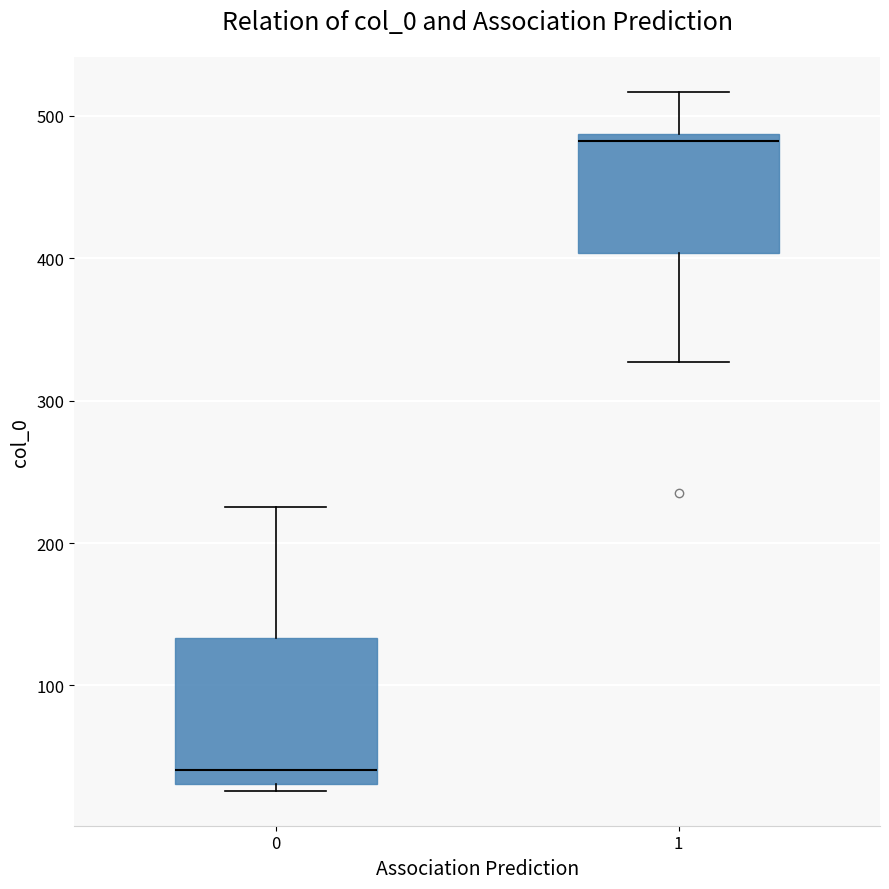

Reading left to right, transcribe this box plot: for each box, give where its median line is, the range the box spans, and where its two whiskers end, as read against the y-axis. The values are not printed on the chart, so give them approximately, as read against the axis.

0: median 40, box 30 to 130, whiskers 30 (just below the box's lower edge) to 230
1: median 480, box 400 to 490, whiskers 330 to 520